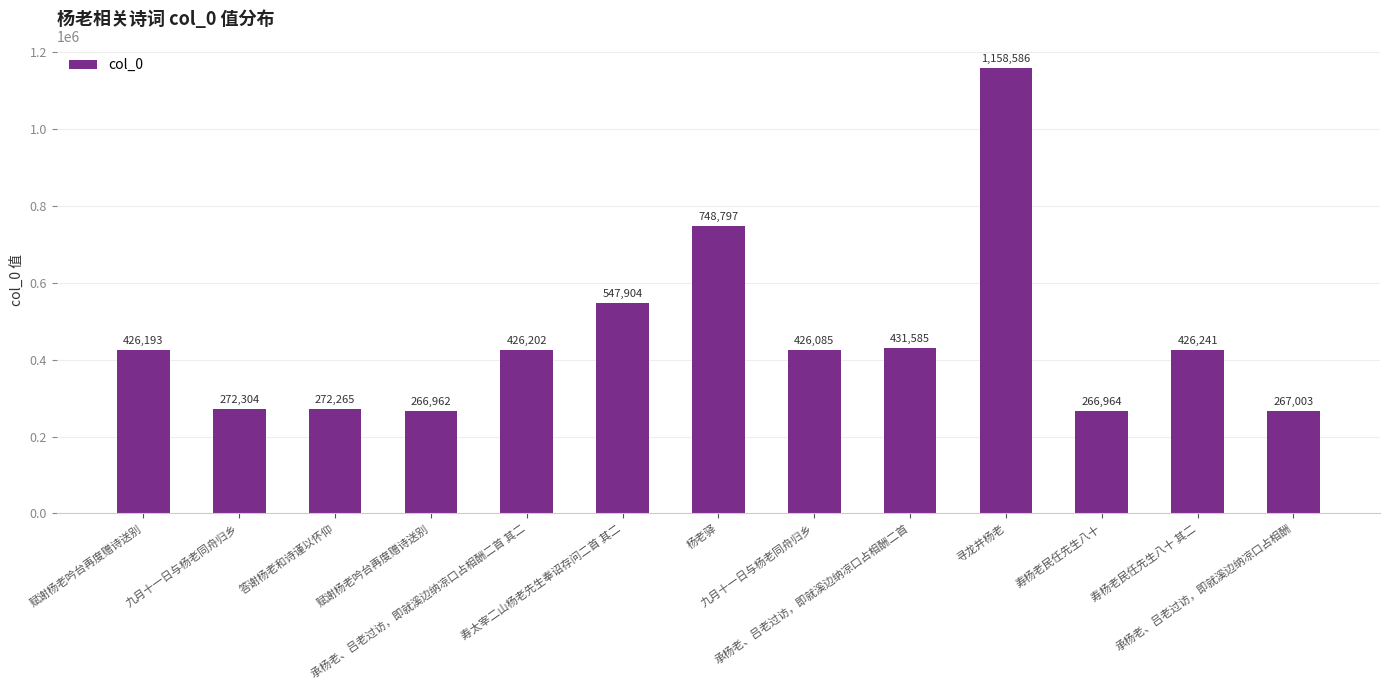

How many values are below 426193?

6